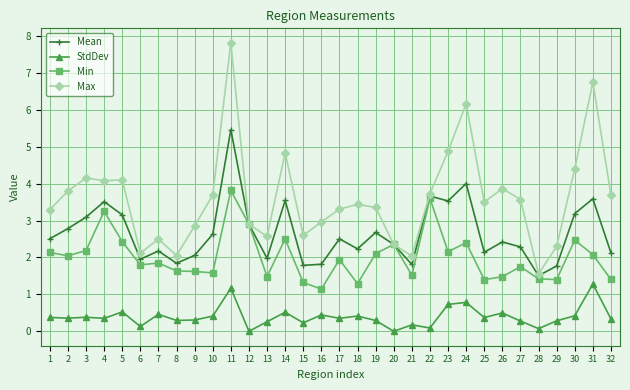

What is the total value across all series at 21?

5.5